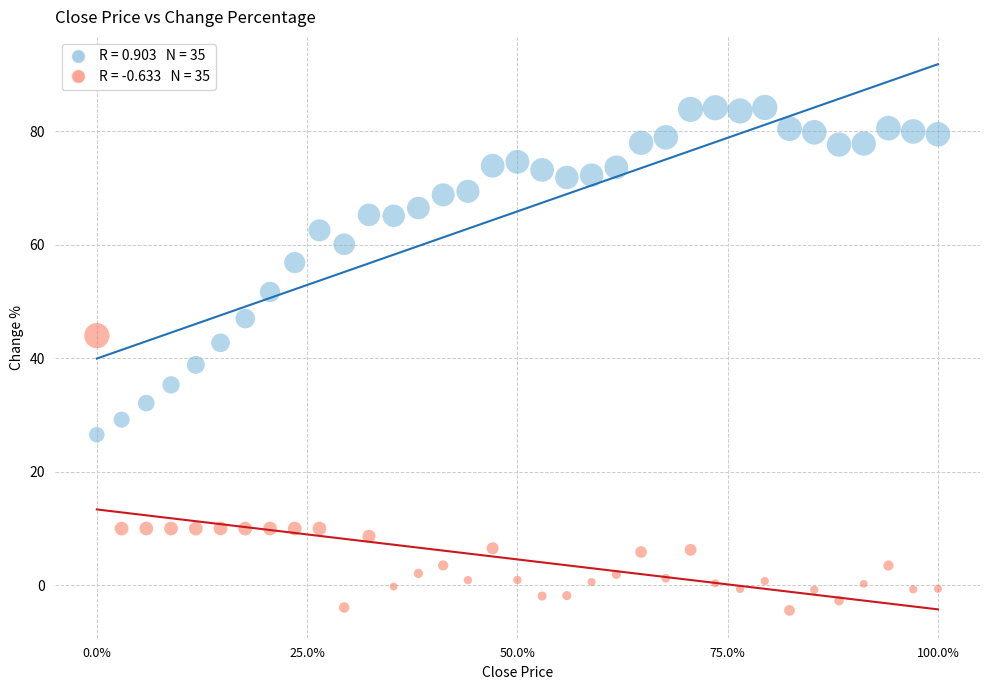

Across all data points, what is the range of X values (max minus min)?

1.0